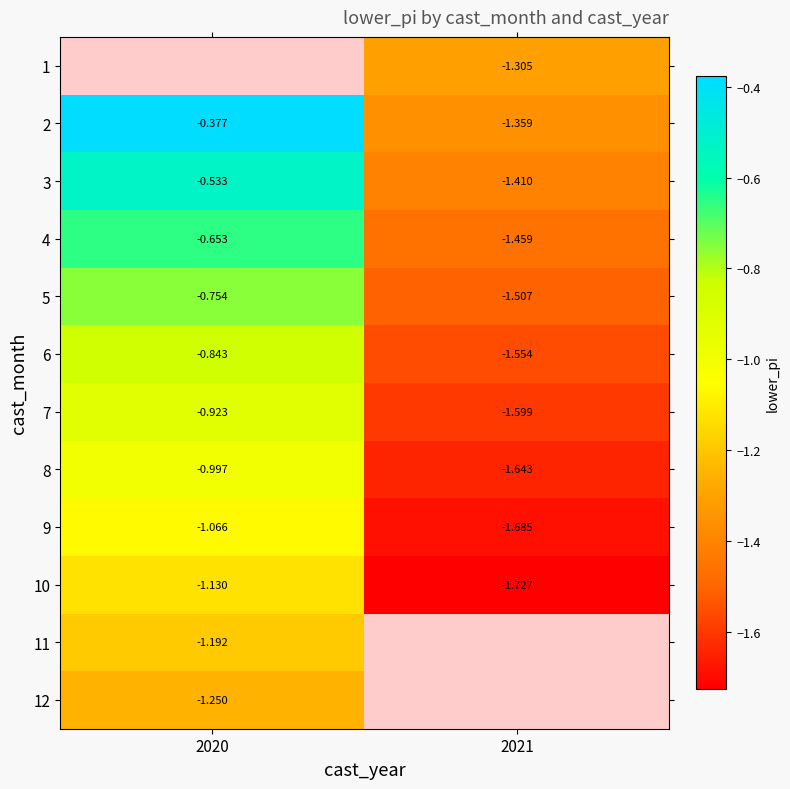

Which label corresponds to the smallest value in the chart?

2021